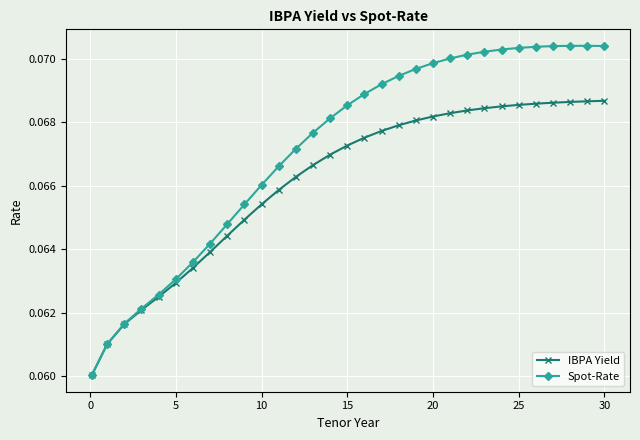

Which series has the largest range (max minus min)?

Spot-Rate